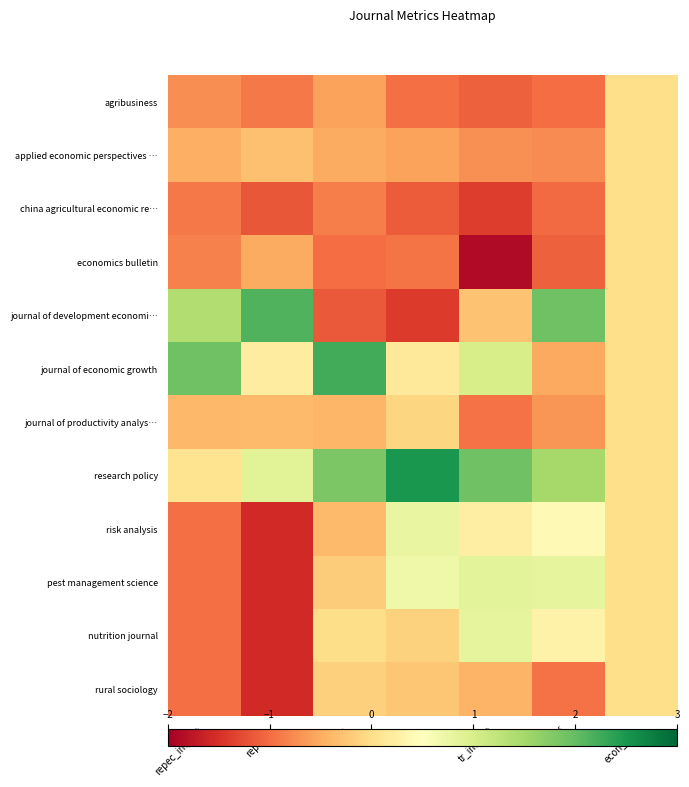

Reading right to left, extract all data points from this chart.

agribusiness: econ_flag=0.0	tr_ef=-1.0	tr_impact=-1.1	sh=-1.0	sjr=-0.6	repec_h=-0.9	repec_impact=-0.7
applied economic perspectives …: econ_flag=0.0	tr_ef=-0.8	tr_impact=-0.7	sh=-0.6	sjr=-0.5	repec_h=-0.3	repec_impact=-0.5
china agricultural economic re…: econ_flag=0.0	tr_ef=-1.0	tr_impact=-1.4	sh=-1.1	sjr=-0.9	repec_h=-1.2	repec_impact=-0.9
economics bulletin: econ_flag=0.0	tr_ef=-1.1	tr_impact=-1.9	sh=-0.9	sjr=-1.0	repec_h=-0.5	repec_impact=-0.8
journal of development economi…: econ_flag=0.0	tr_ef=1.9	tr_impact=-0.3	sh=-1.4	sjr=-1.2	repec_h=2.1	repec_impact=1.4
journal of economic growth: econ_flag=0.0	tr_ef=-0.5	tr_impact=1.0	sh=0.1	sjr=2.2	repec_h=0.2	repec_impact=1.9
journal of productivity analys…: econ_flag=0.0	tr_ef=-0.7	tr_impact=-0.9	sh=-0.1	sjr=-0.4	repec_h=-0.4	repec_impact=-0.4
research policy: econ_flag=0.0	tr_ef=1.5	tr_impact=1.9	sh=2.5	sjr=1.8	repec_h=0.9	repec_impact=0.1
risk analysis: econ_flag=0.0	tr_ef=0.4	tr_impact=0.2	sh=0.8	sjr=-0.4	repec_h=-1.6	repec_impact=-1.0
pest management science: econ_flag=0.0	tr_ef=0.8	tr_impact=0.9	sh=0.7	sjr=-0.2	repec_h=-1.6	repec_impact=-1.0
nutrition journal: econ_flag=0.0	tr_ef=0.3	tr_impact=0.8	sh=-0.1	sjr=-0.0	repec_h=-1.6	repec_impact=-1.0
rural sociology: econ_flag=0.0	tr_ef=-0.9	tr_impact=-0.4	sh=-0.3	sjr=-0.2	repec_h=-1.6	repec_impact=-1.0